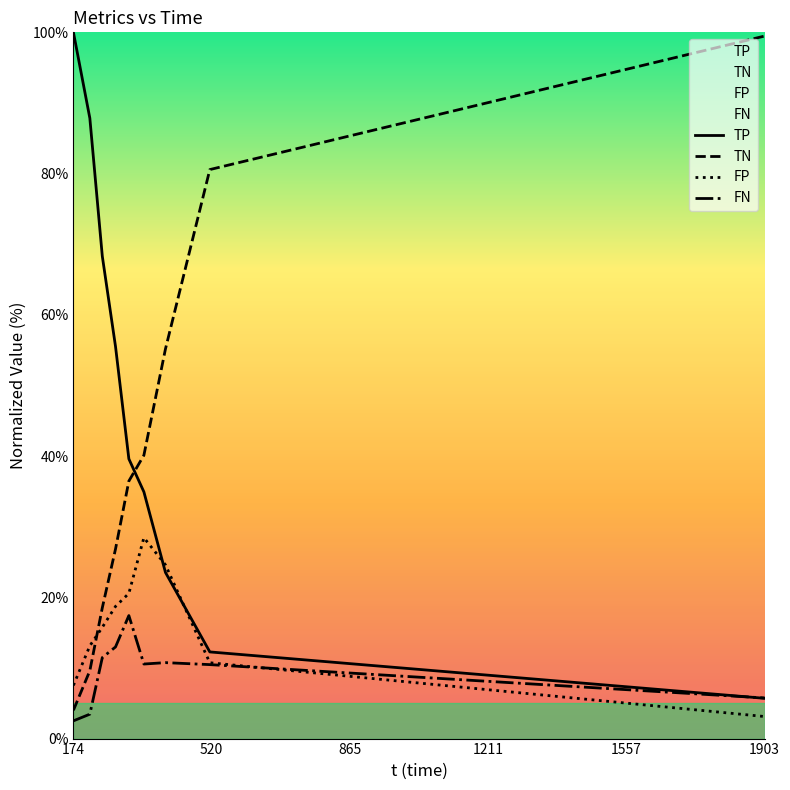

Rank the series by their average value, from lowest to highest.

FN, FP, TN, TP